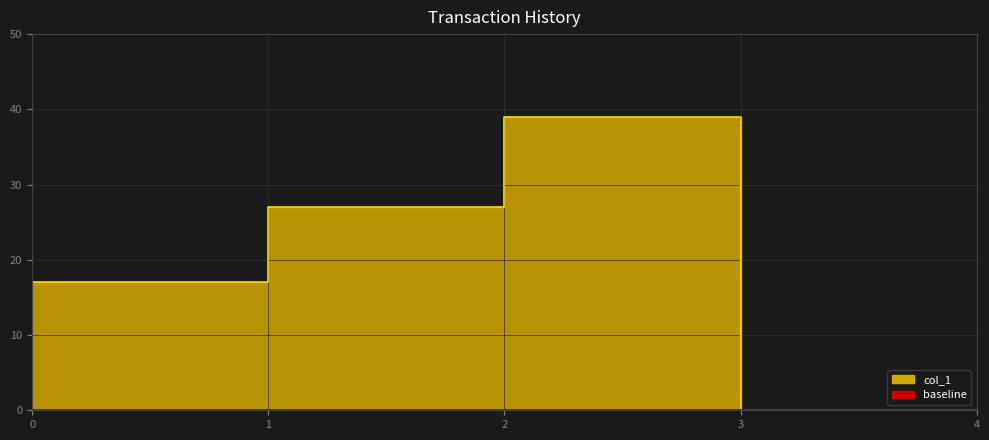

What is the greatest value displayed?

39